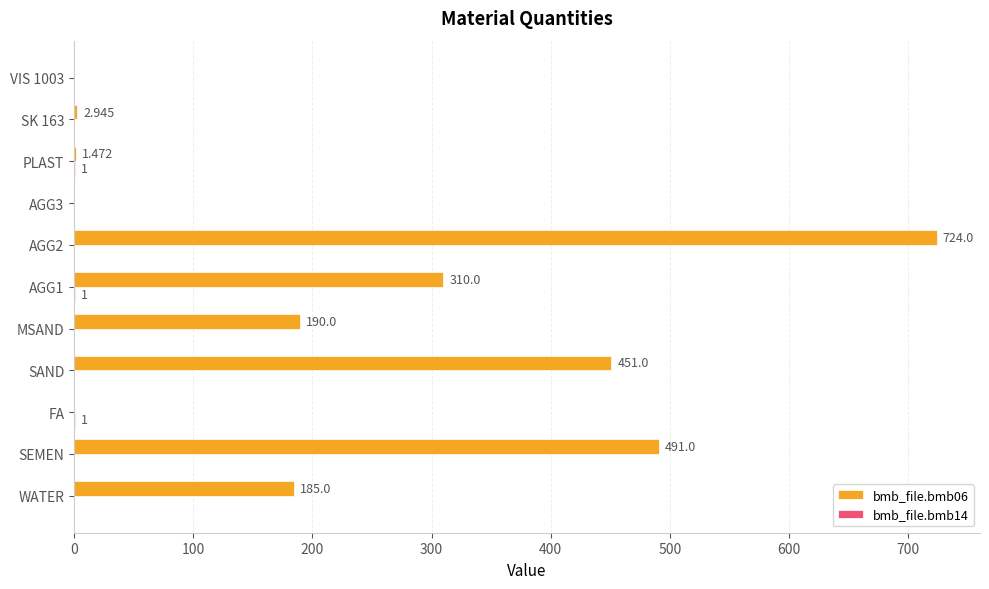

What is the difference between the second highest and second lowest values in the bmb_file.bmb14 series?

1.0